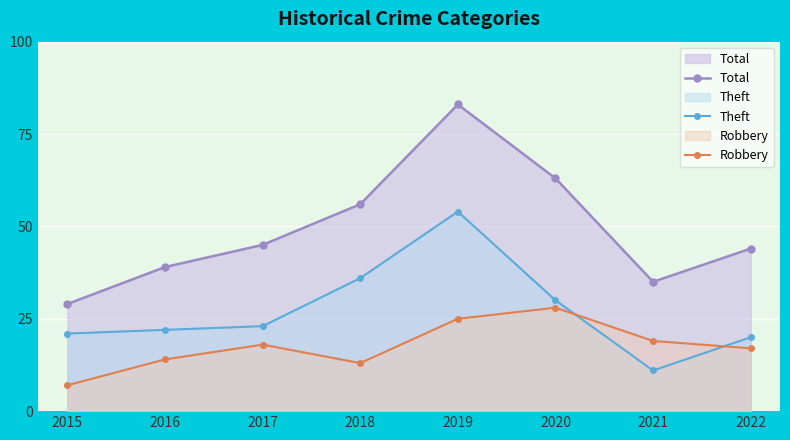

The value of Total at 2018 is 56. True or false?

True